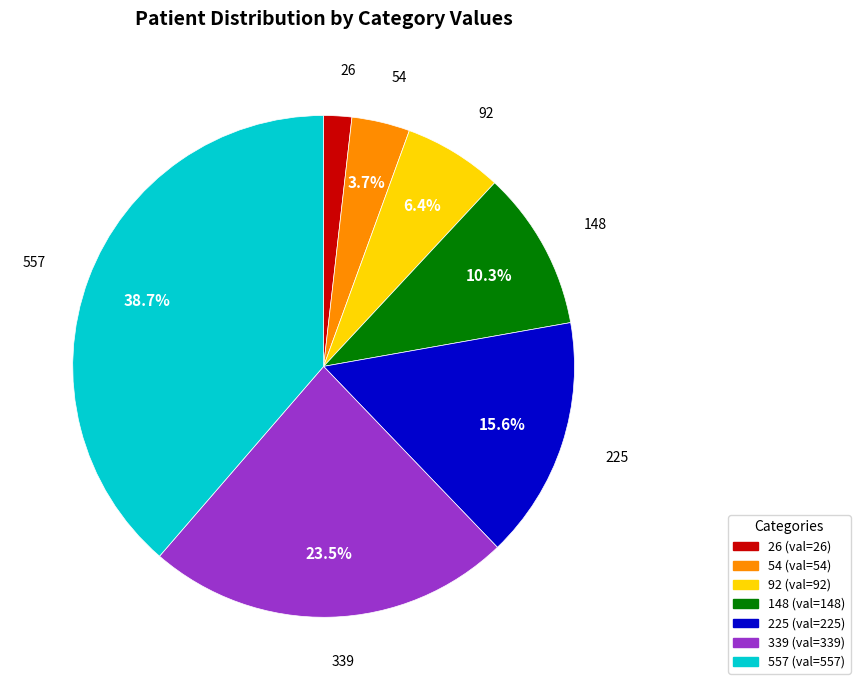

The 557 slice represents 39% of the pie. True or false?

True